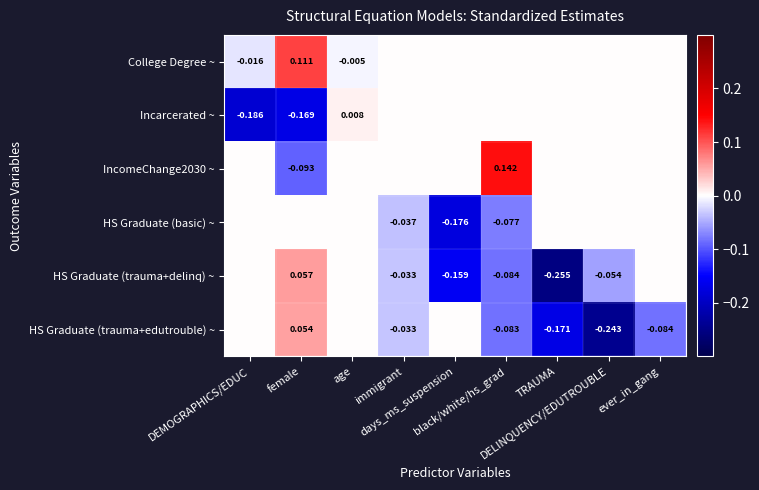

How many series are shown in this chart?

6